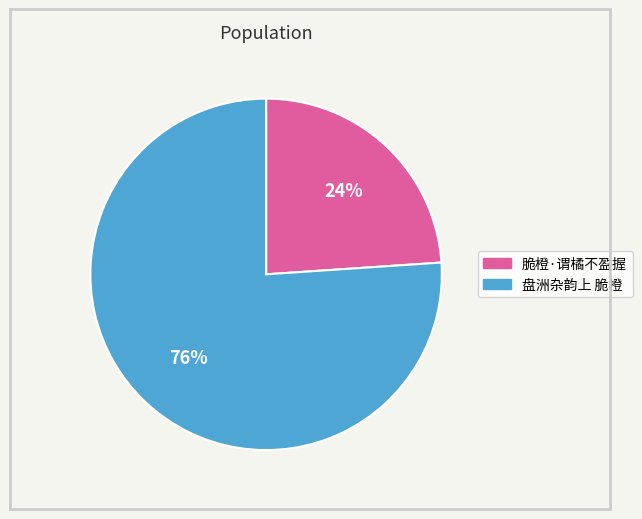

Approximately how many times larger is the value at 脆橙·谓橘不盈握 compared to 盘洲杂韵上 脆橙?

0.3